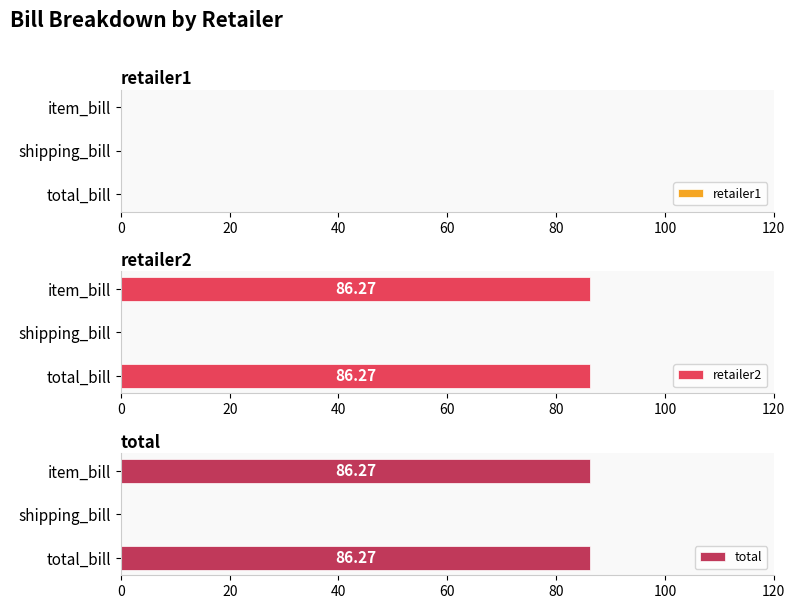

What are all the series names shown in the legend?

retailer1, retailer2, total